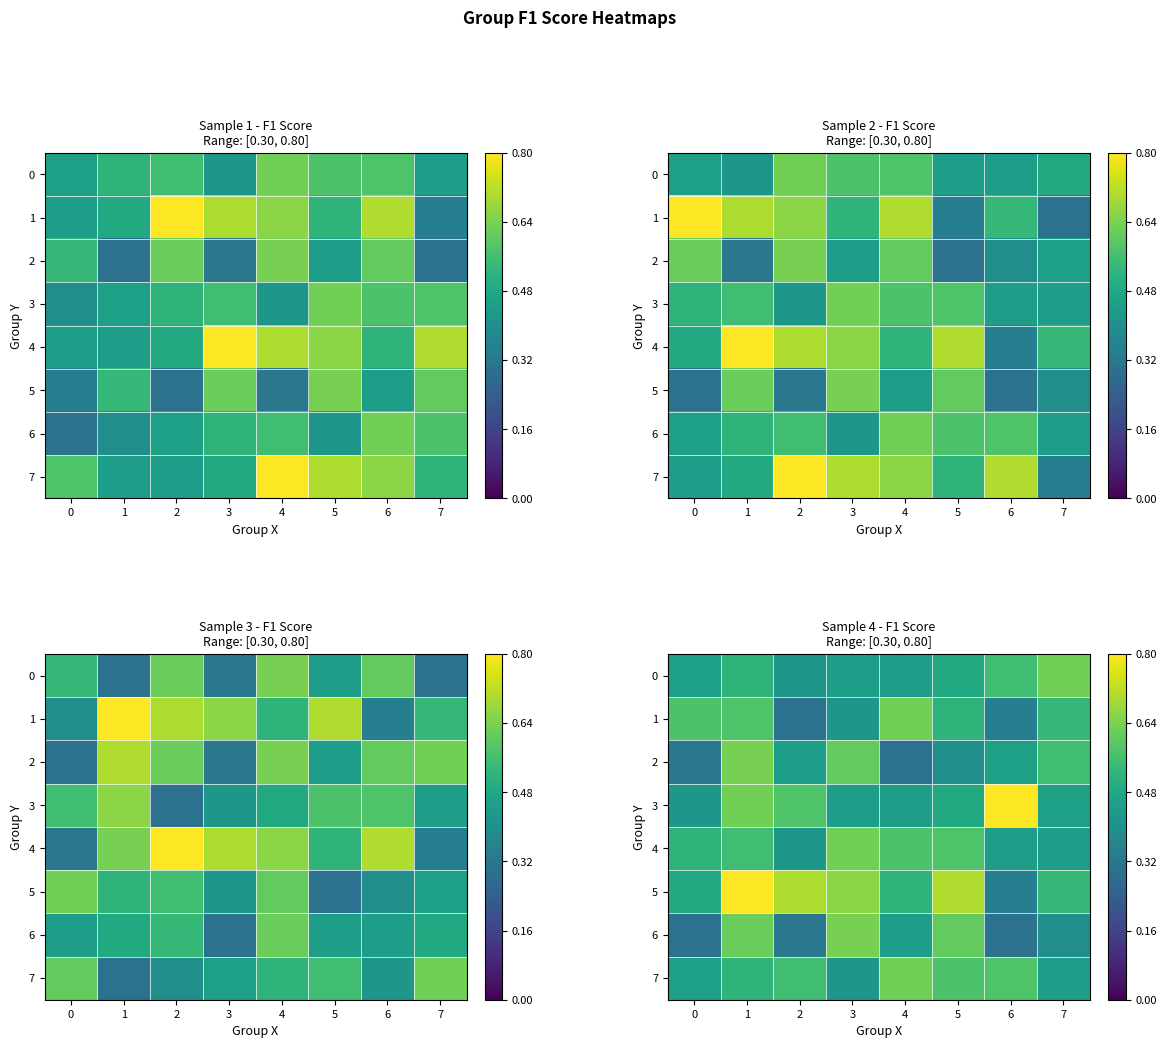

What is the spread (max minus min) of values at 5?

0.3